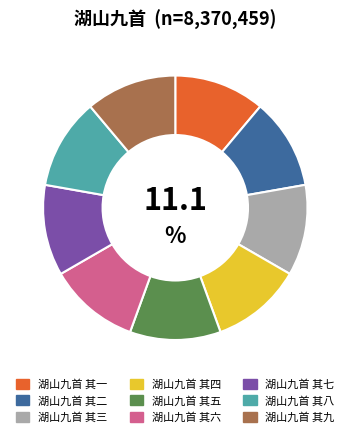

Does 湖山九首 其三 represent more than half of the total?

No